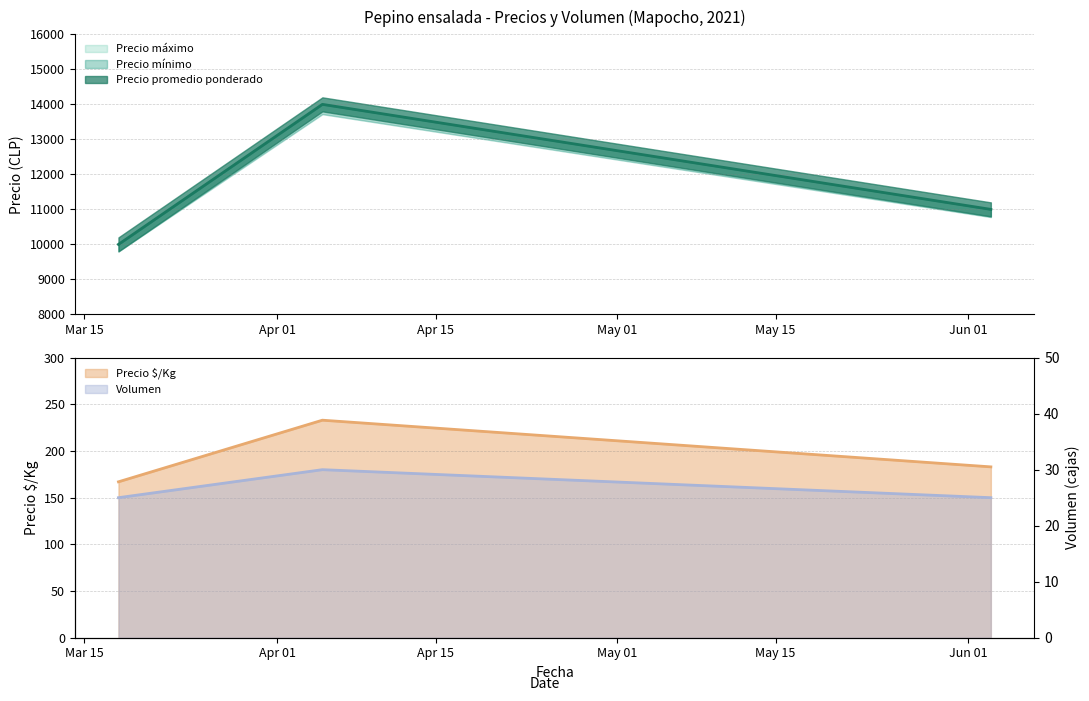

What position from the left is 2021-04-05?

2